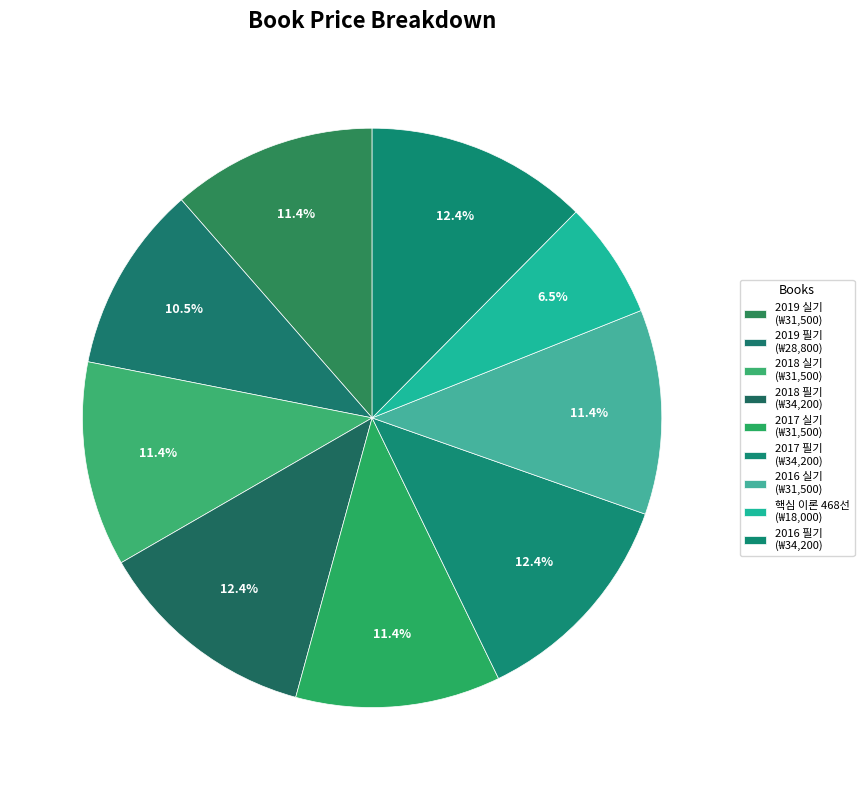

How many segments does this pie chart have?

9